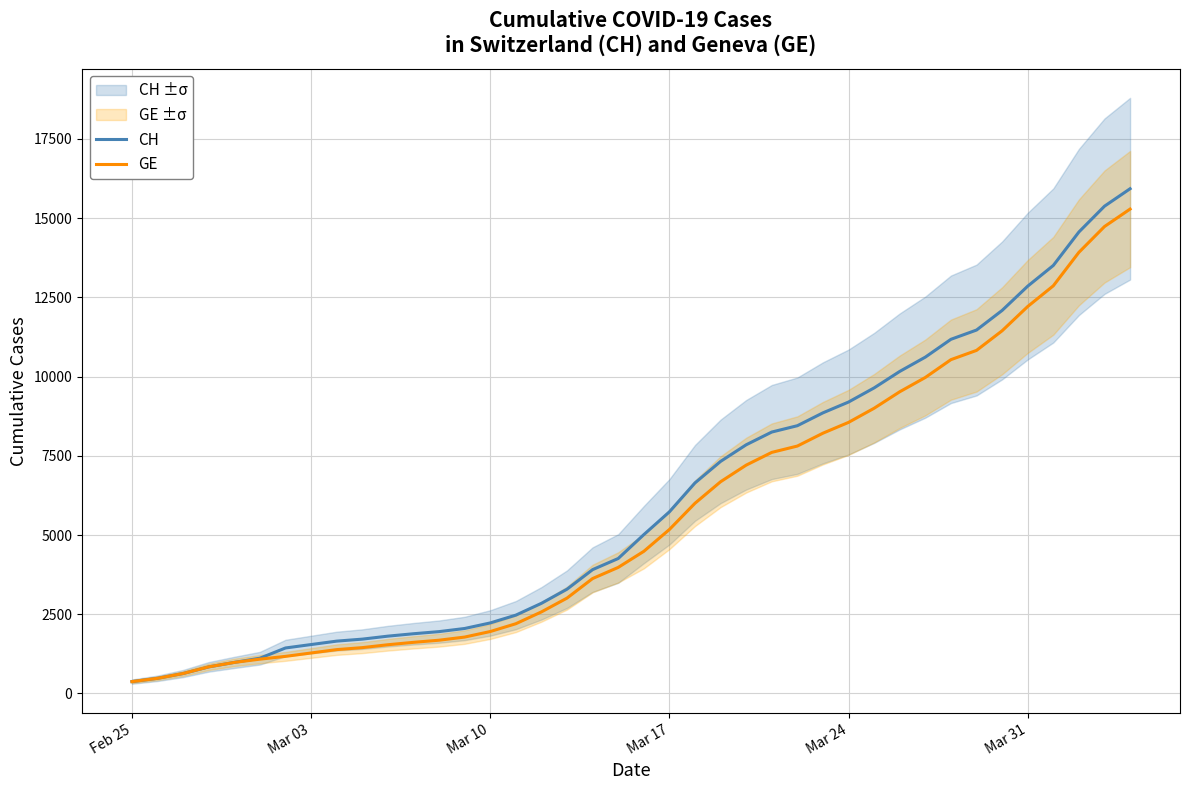

True or false: CH and GE cross at least once.

False